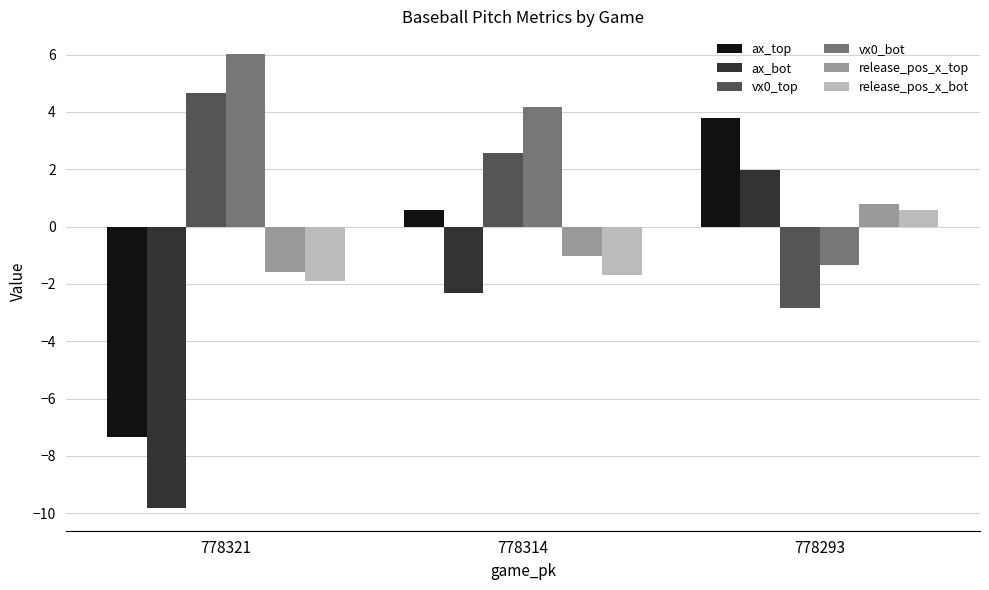

What is the minimum value shown in the chart?

-9.8